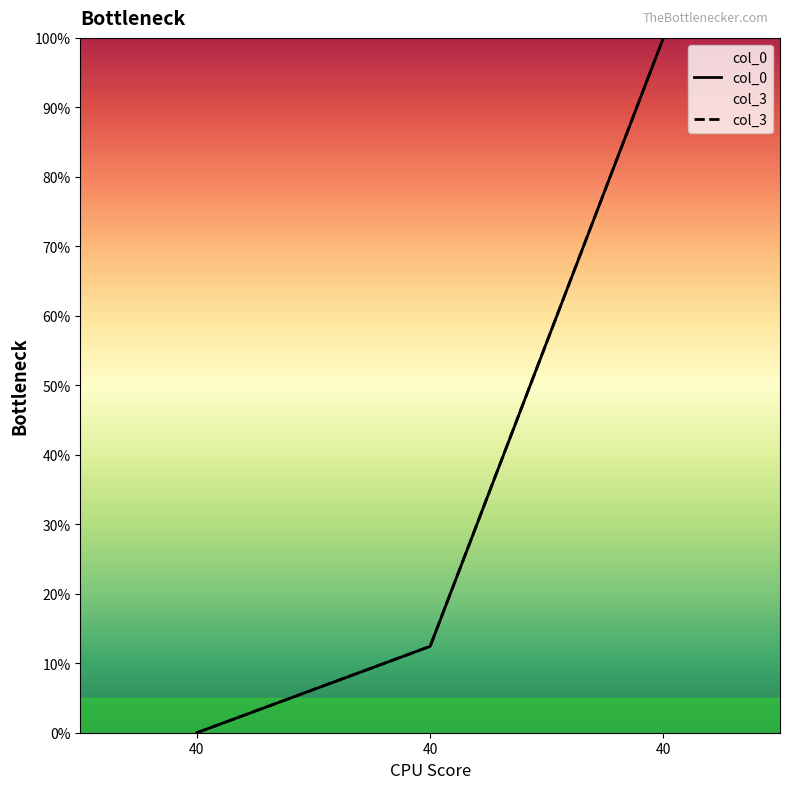

How many lines are shown in the chart?

2